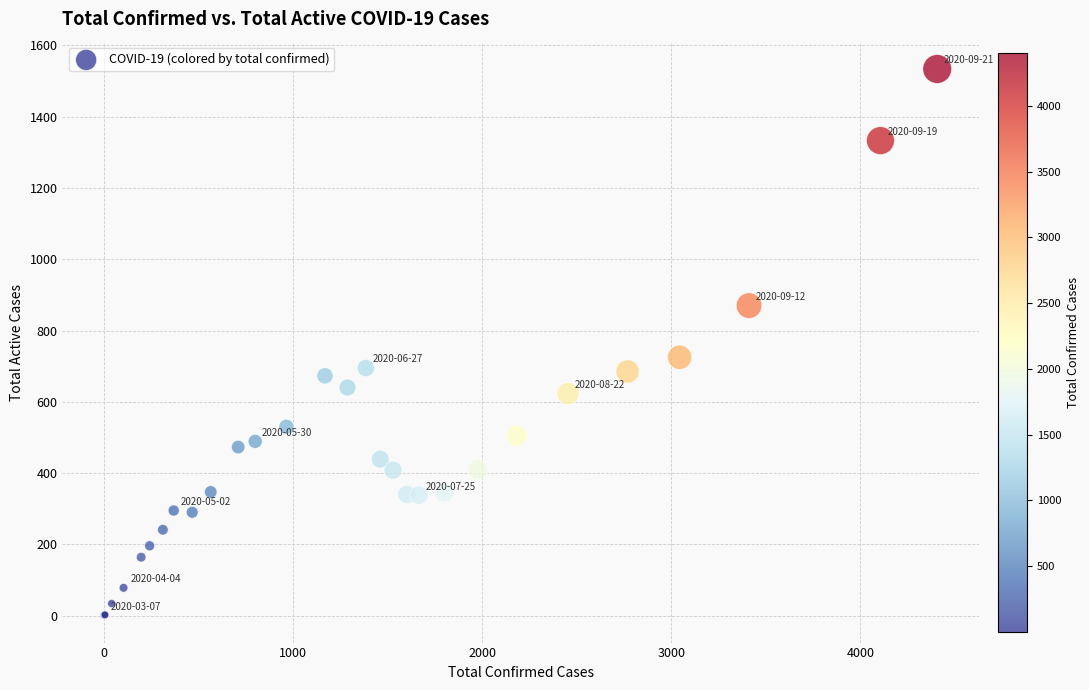

What Y value in the scatter plot is closest to 767?

725